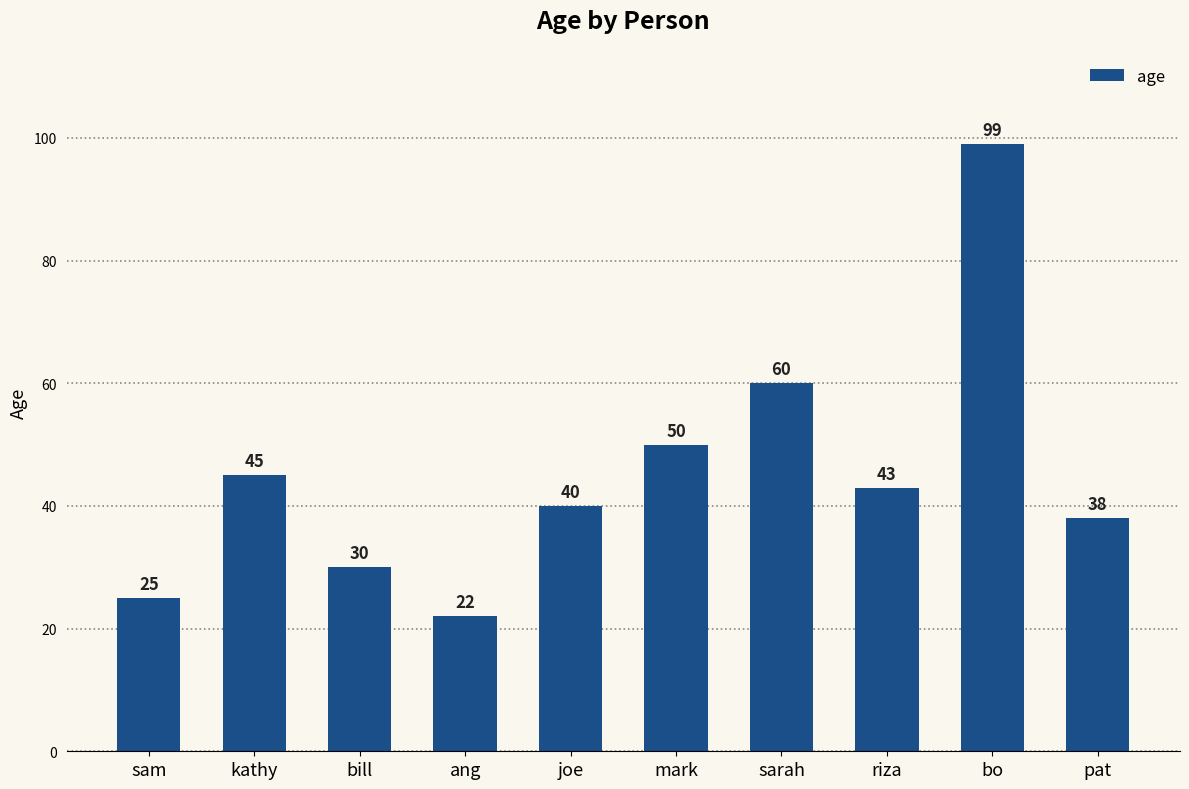

List the labels in order of value, largest first.

bo, sarah, mark, kathy, riza, joe, pat, bill, sam, ang